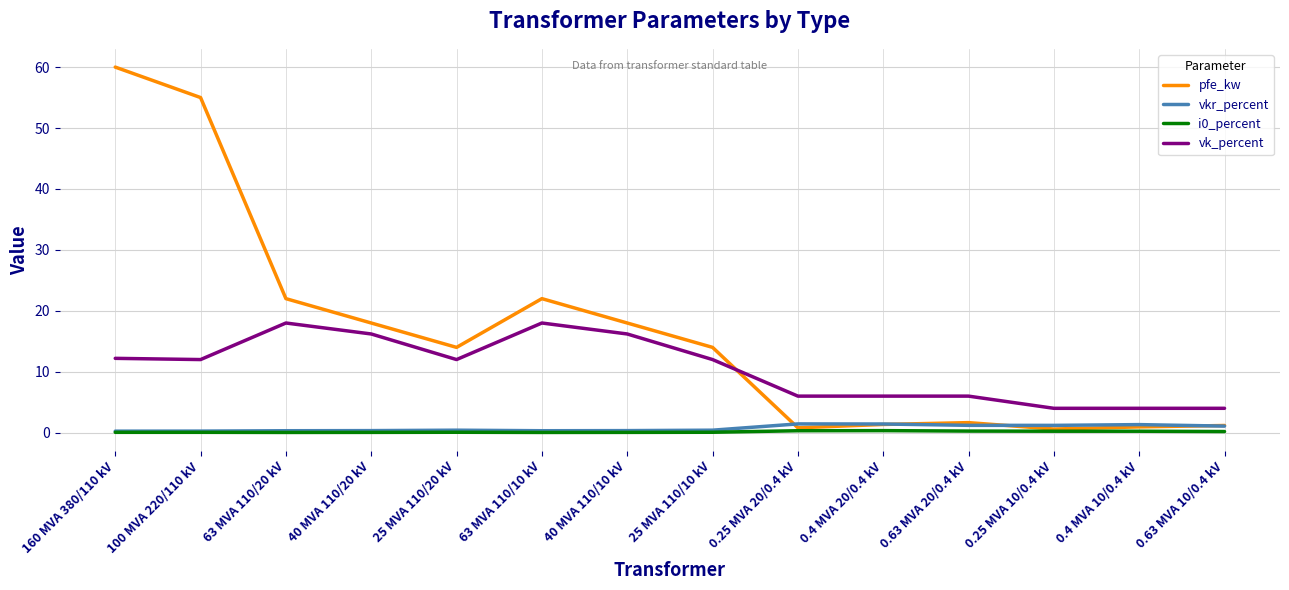

Is the value of i0_percent at 0.25 MVA 10/0.4 kV greater than the value of vk_percent at 40 MVA 110/10 kV?

No